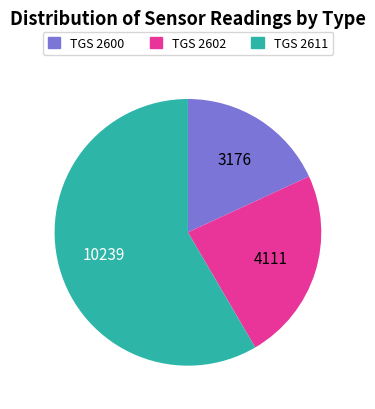

Which category has the biggest portion of the pie?

TGS 2611